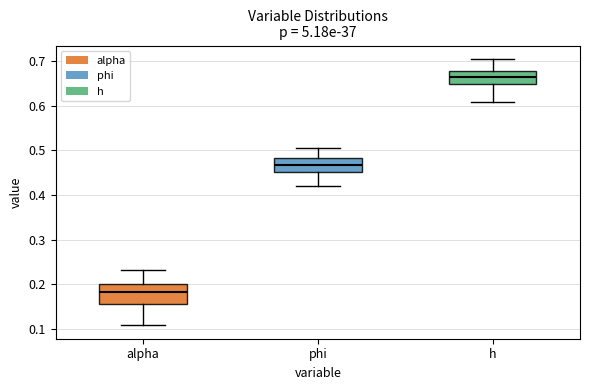

Reading left to right, read every box against the y-axis: the position of its median line, the range the box covers, and the ends of its whiskers. The values are not printed on the chart, so give them approximately, as read against the axis.

alpha: median 0.18, box 0.16 to 0.20, whiskers 0.11 to 0.23
phi: median 0.47, box 0.45 to 0.48, whiskers 0.42 to 0.51
h: median 0.66, box 0.65 to 0.68, whiskers 0.61 to 0.70